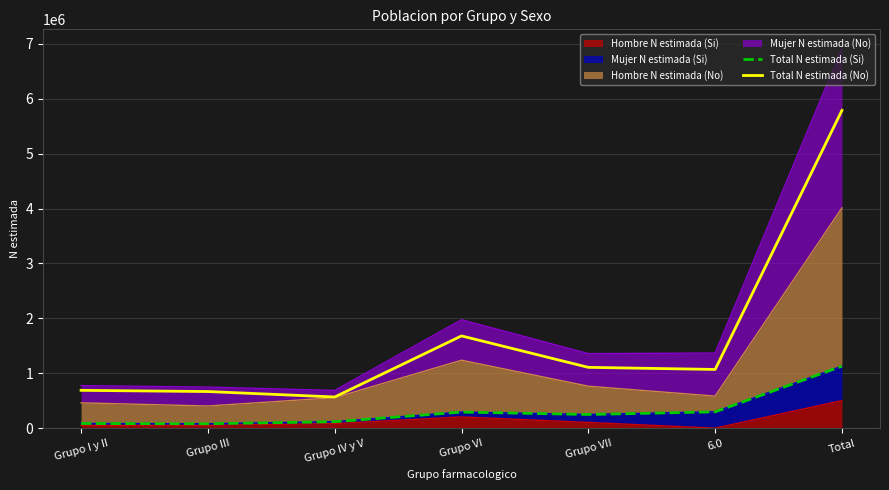

How many interior local peaks does the Total N estimada (No) series have?

1